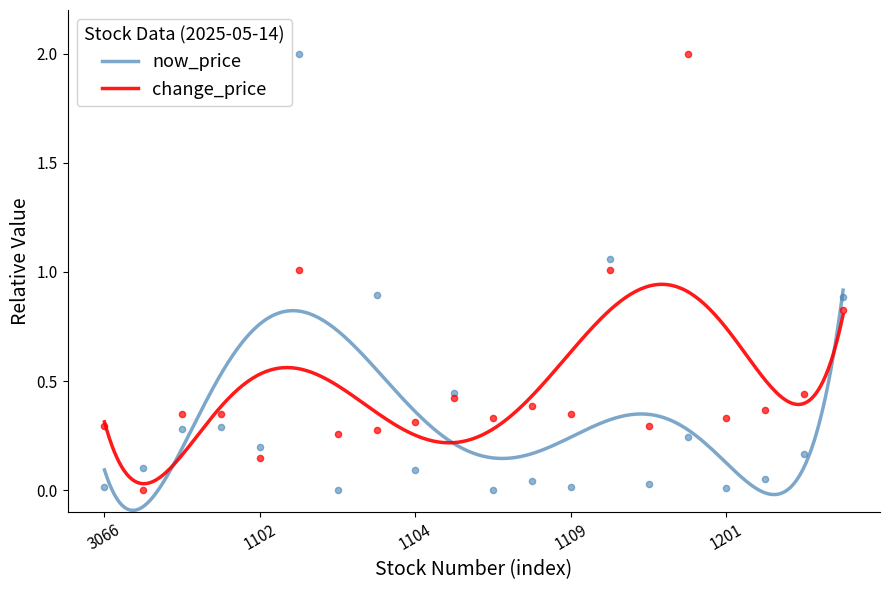

Which series has the widest spread of Y values?

now_price